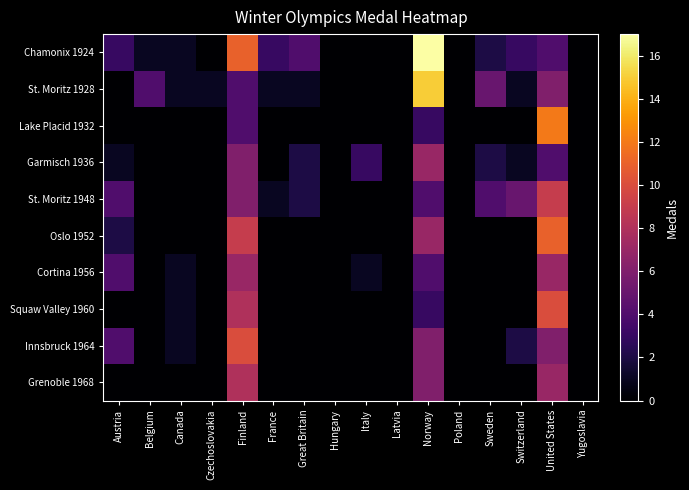

What is the maximum value shown in the chart?

17